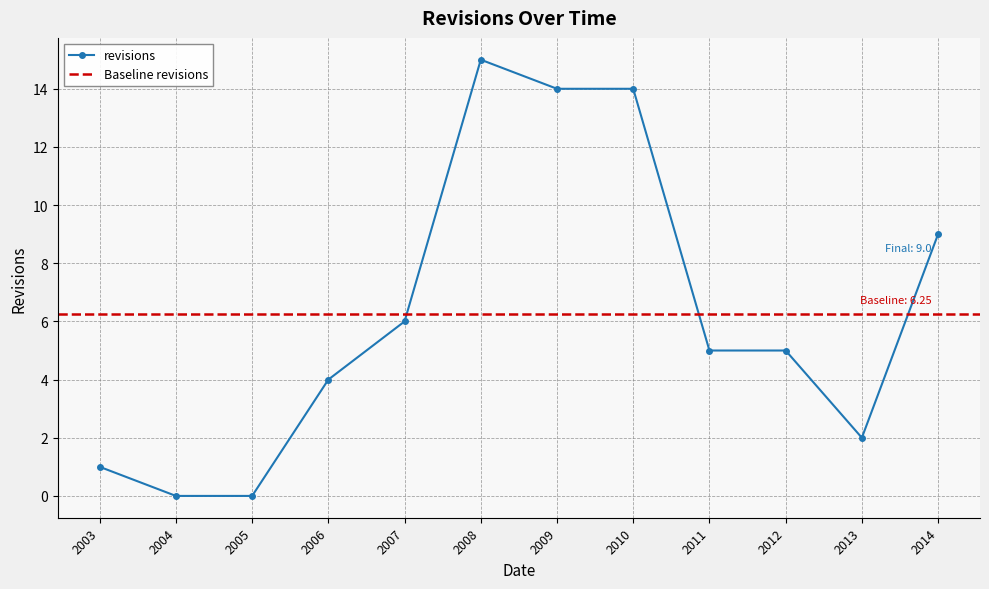

True or false: there are more than 2 points higher than both neighbors.

False